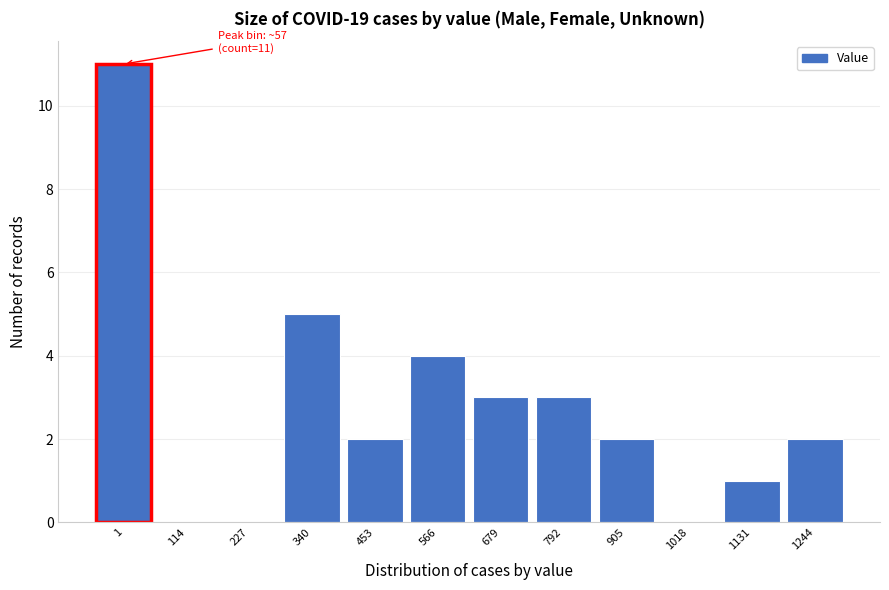

Reading left to right, what are all the values shown in this chart?

1=11	114=0	227=0	340=5	453=2	566=4	679=3	792=3	905=2	1018=0	1131=1	1244=2